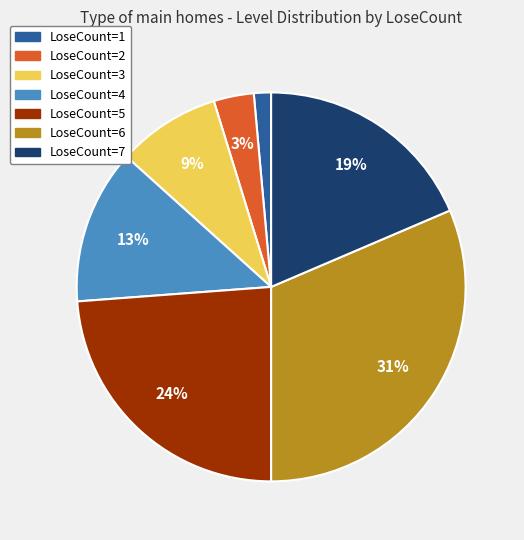

Is it true that LoseCount=4 is 24% of the pie?

False